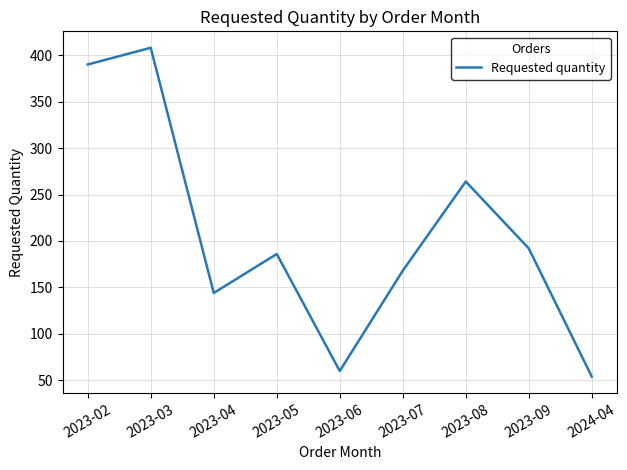

How many lines are shown in the chart?

1